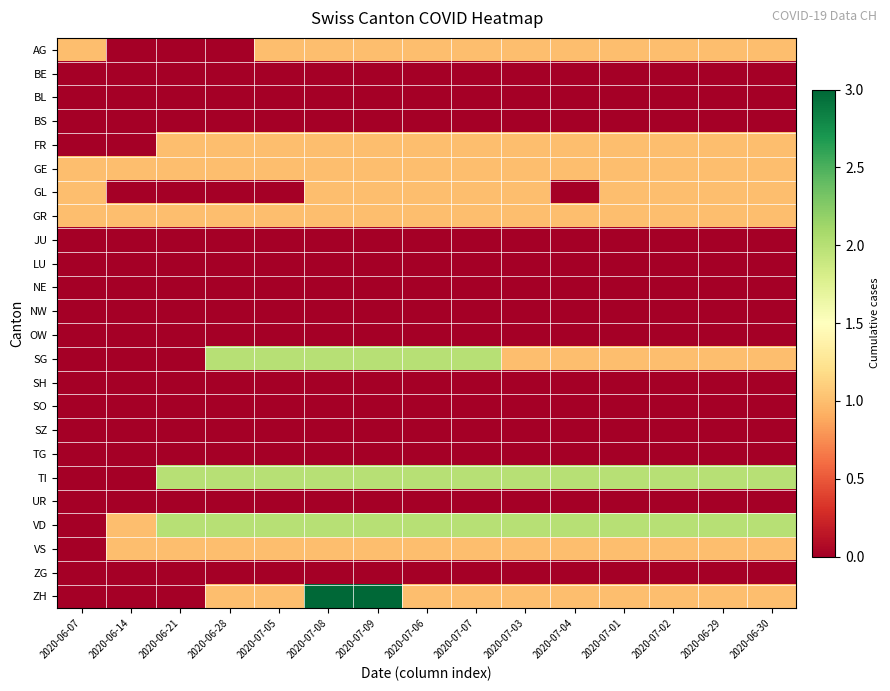

How many distinct data groups are displayed?

24